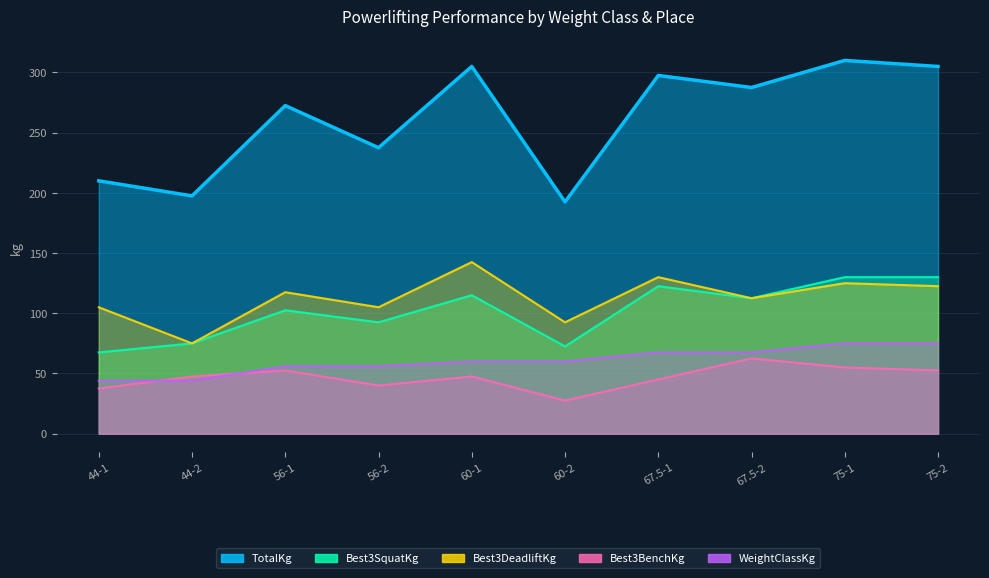

What position from the right is 75-2?

1